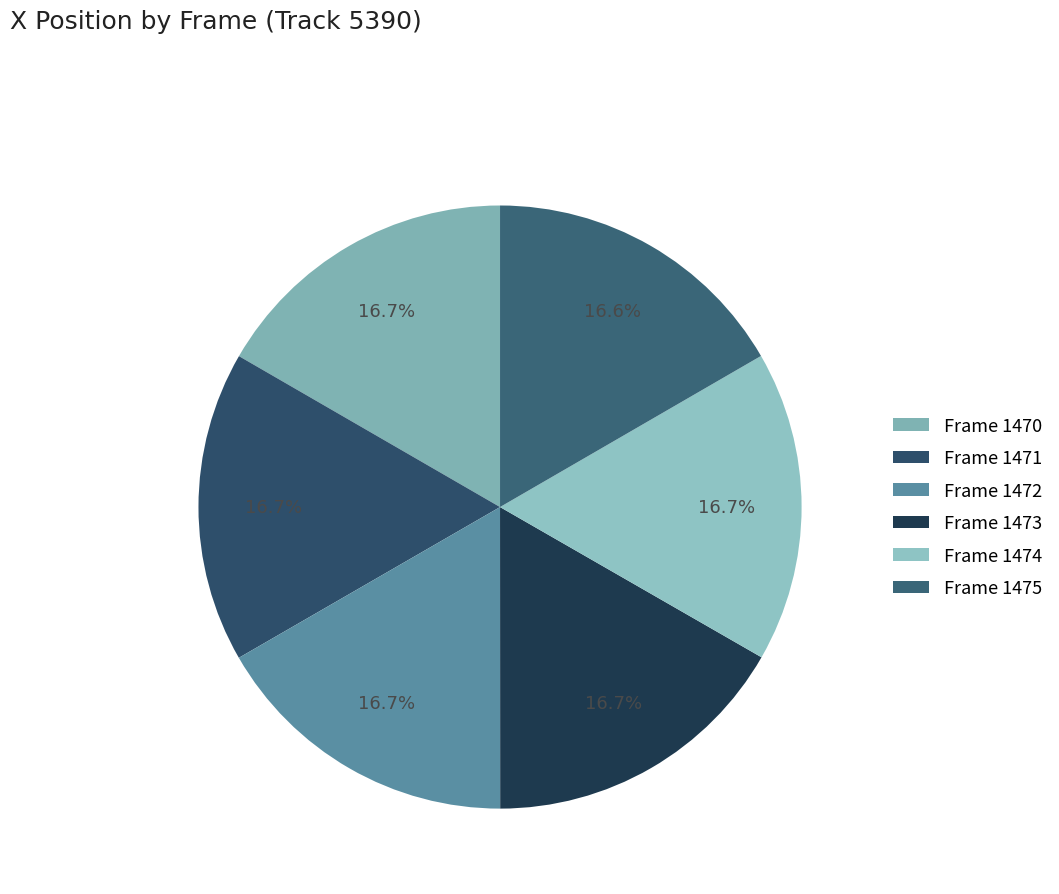

To the nearest percent, what percentage of the pie is Frame 1474?

17%